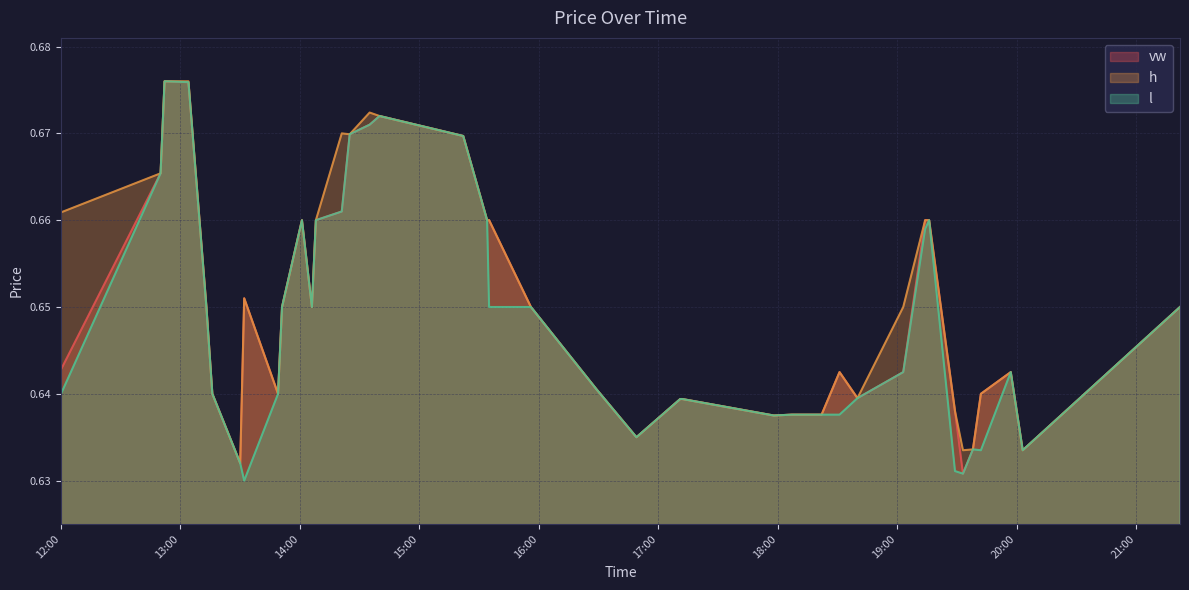

What position from the right is 2023-08-21 19:03?

10